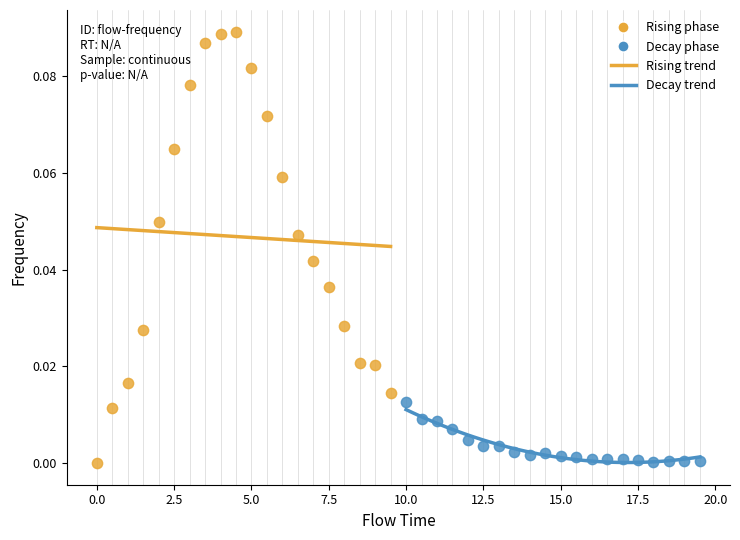

Which series has the widest spread of Y values?

Rising phase